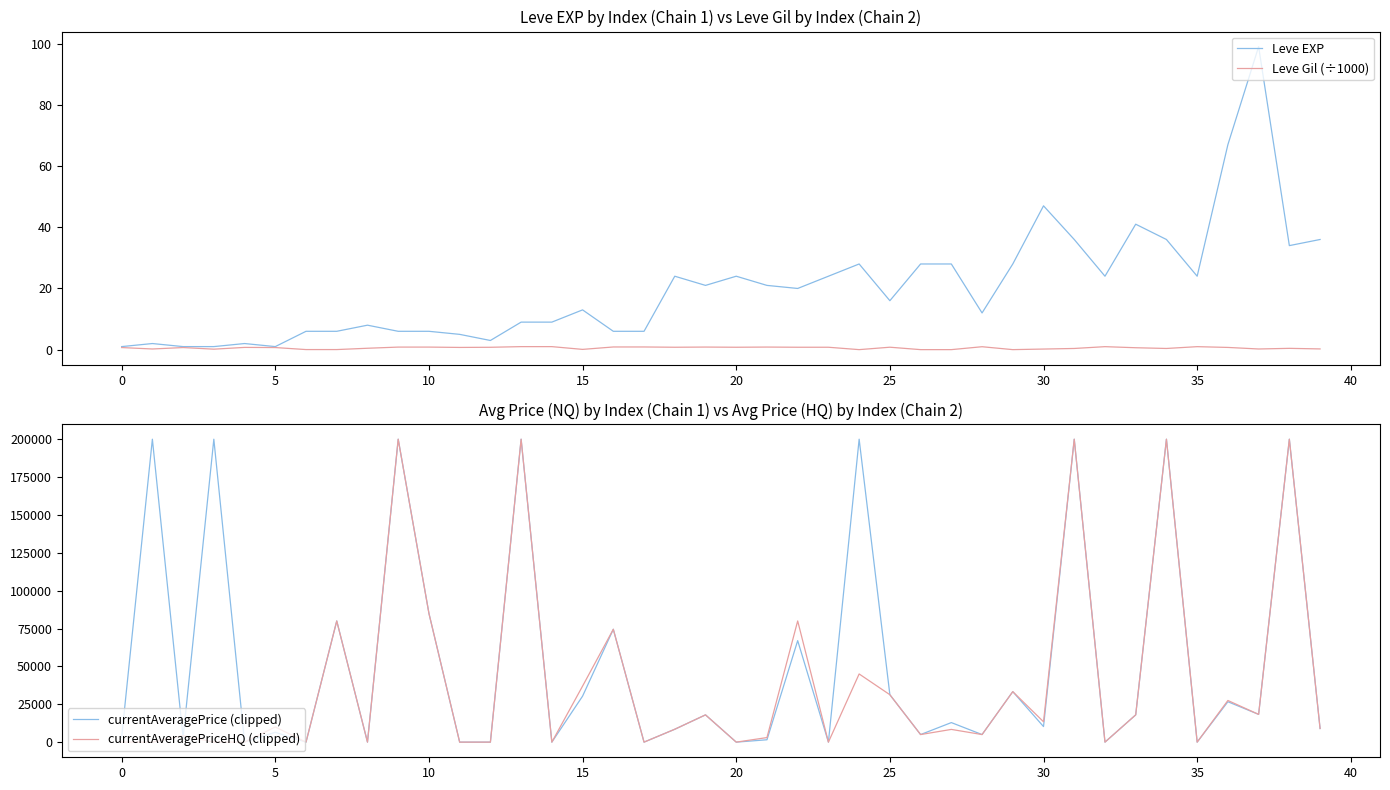

What is the highest value of the Leve EXP series?

99.0